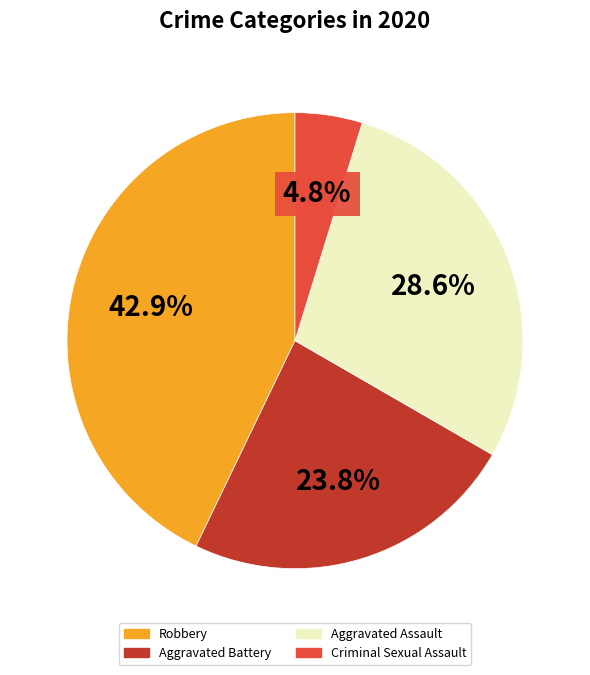

Is there any slice that represents more than half of the pie?

No